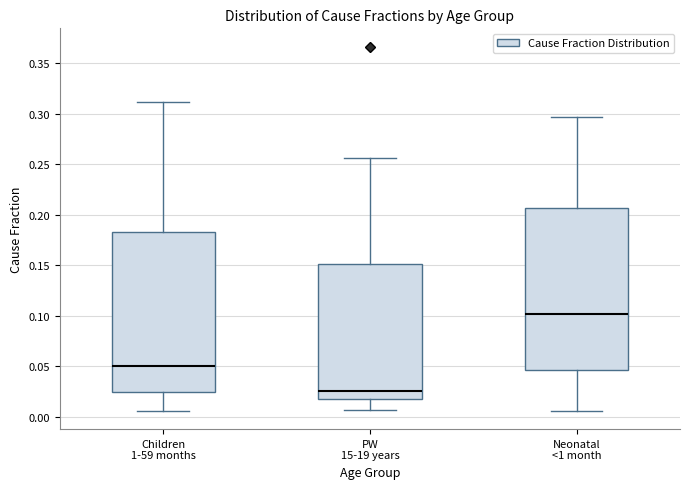

Which box has the highest median line?

Neonatal <1 month